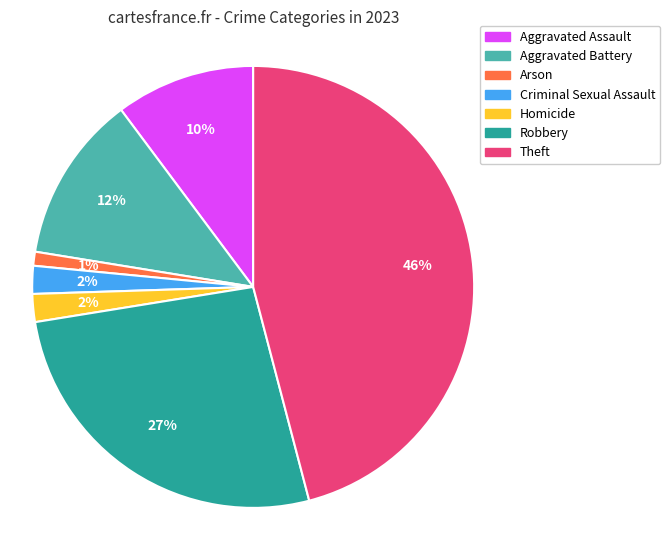

Count the number of slices in the pie.

7